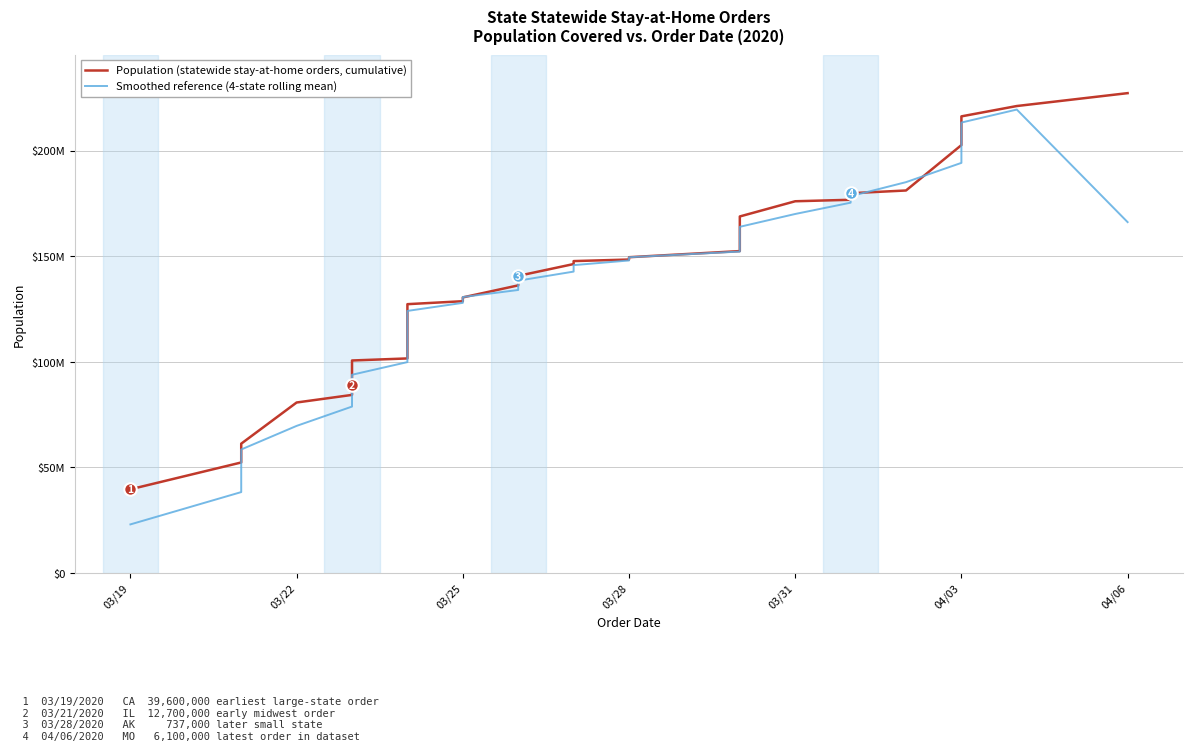

After their last crossing, which series has the higher values: Smoothed reference (4-state rolling mean) or Population (statewide stay-at-home orders, cumulative)?

Population (statewide stay-at-home orders, cumulative)